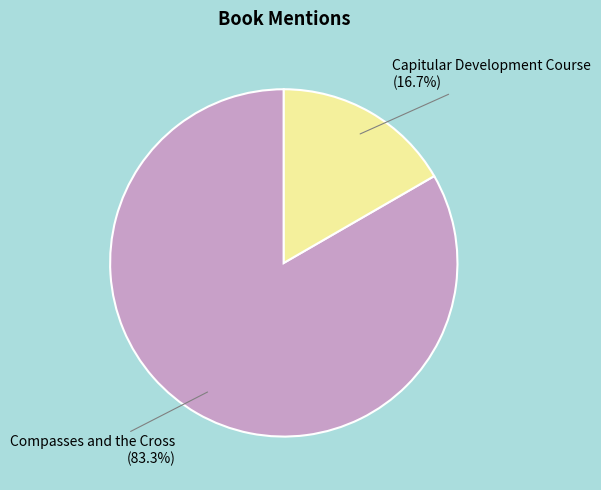

Does any single category account for the majority?

Yes